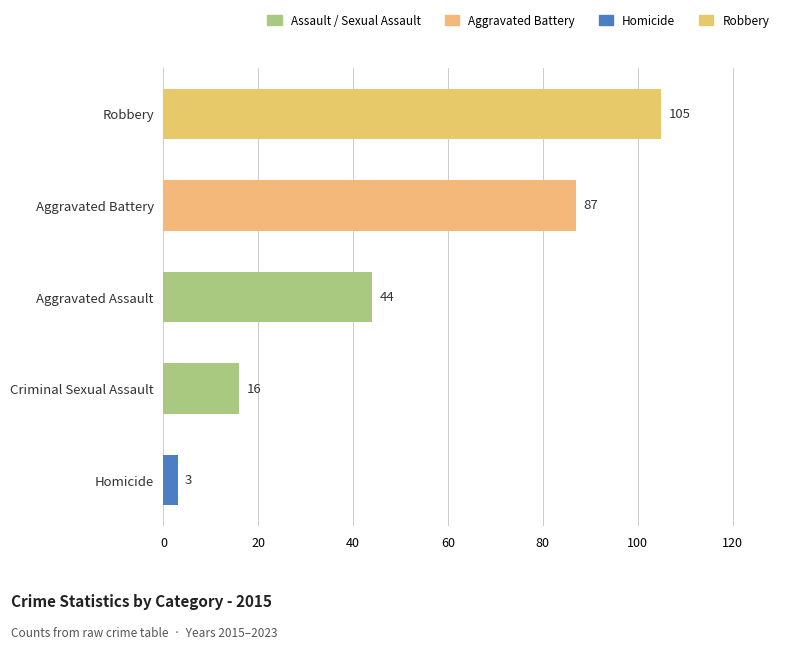

Which has a higher value, Criminal Sexual Assault or Aggravated Battery?

Aggravated Battery